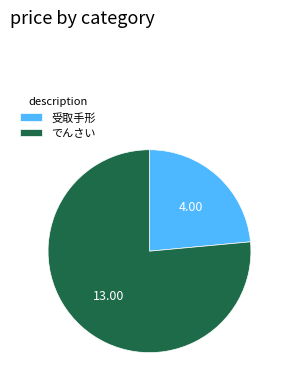

Does any single category account for the majority?

Yes